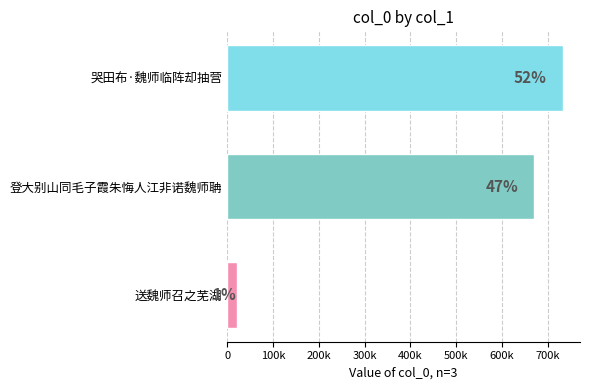

Are the bars grouped side by side (vs. stacked)?

No